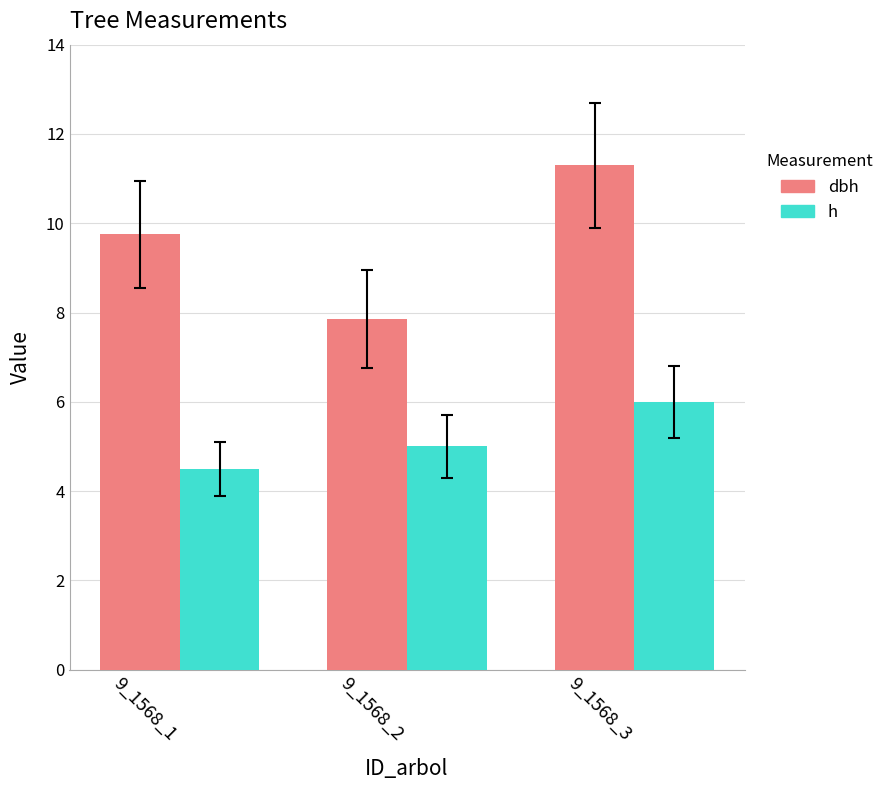

Which series has the largest total across all categories?

dbh